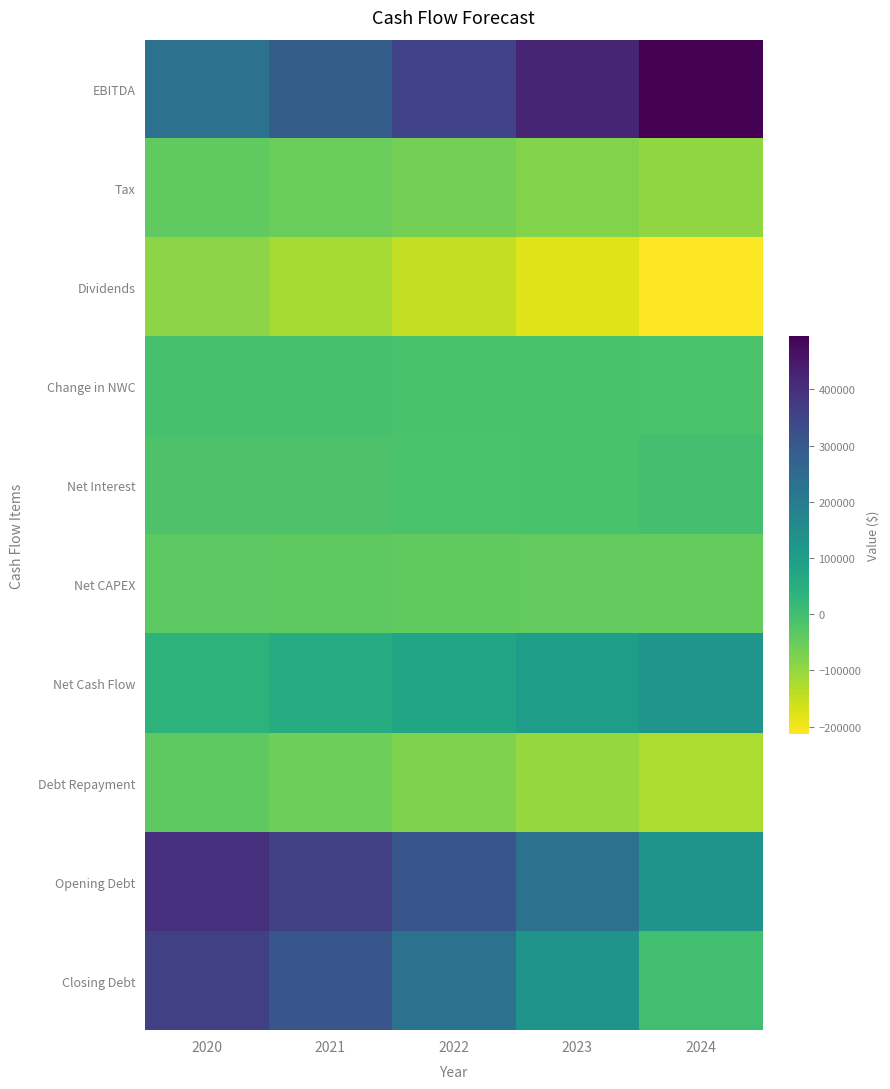

Which label corresponds to the smallest value in the chart?

2024